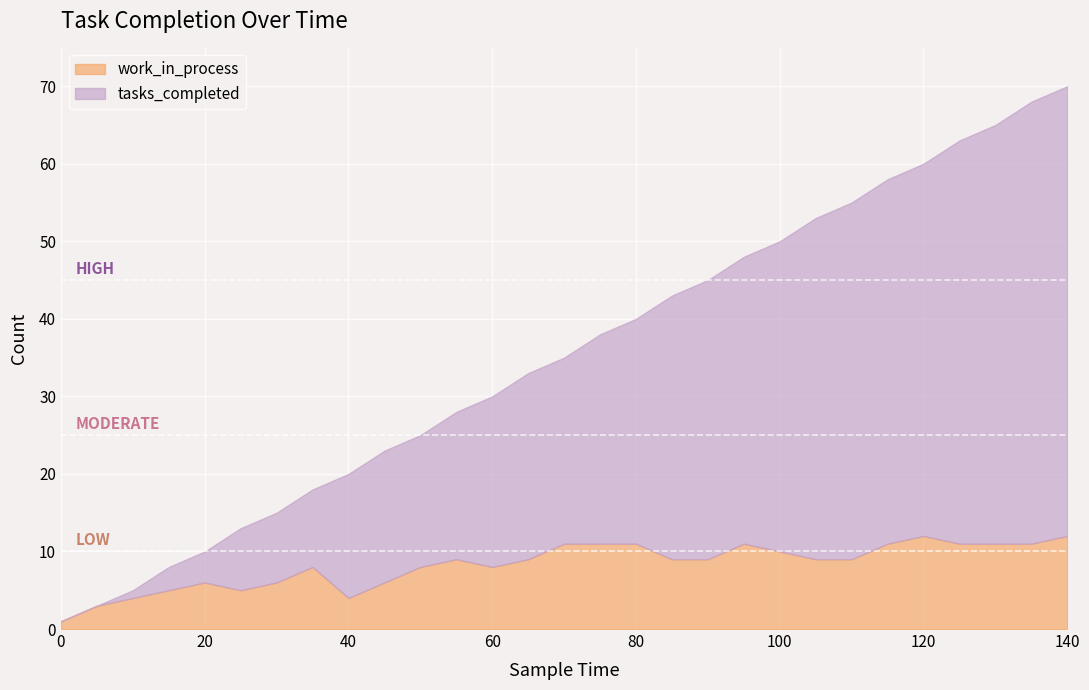

Reading right to left, extract all data points from this chart.

tasks_completed: 58	57	54	52	48	47	46	44	40	37	36	34	29	27	24	24	22	19	17	17	16	10	9	8	4	3	1	0	0
work_in_process: 12	11	11	11	12	11	9	9	10	11	9	9	11	11	11	9	8	9	8	6	4	8	6	5	6	5	4	3	1